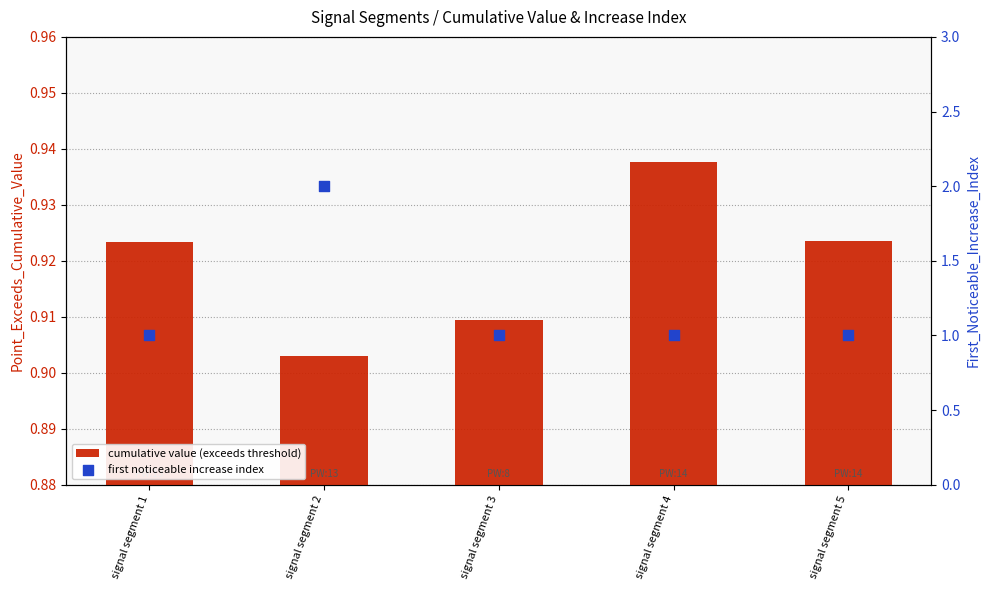

Which series reaches the minimum Y coordinate?

cumulative value (exceeds threshold)